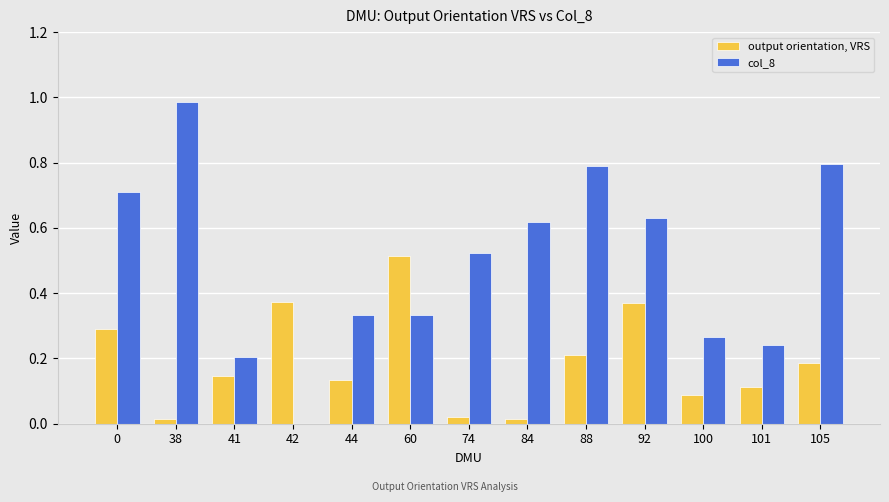

At which label is col_8 closest to 0?

42